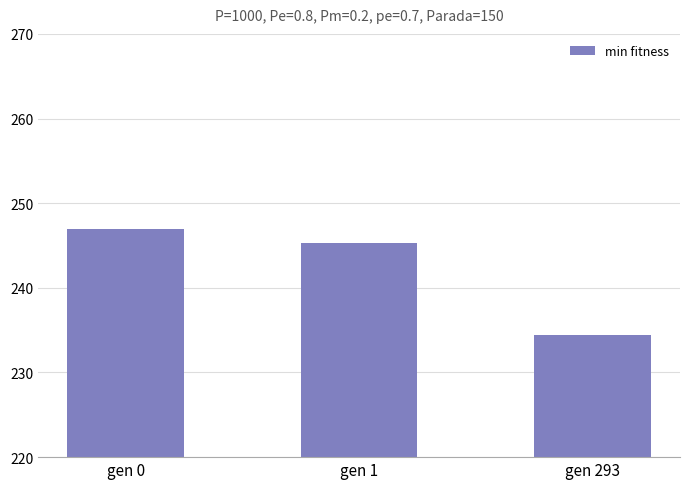

How many data points are less than 245?

1